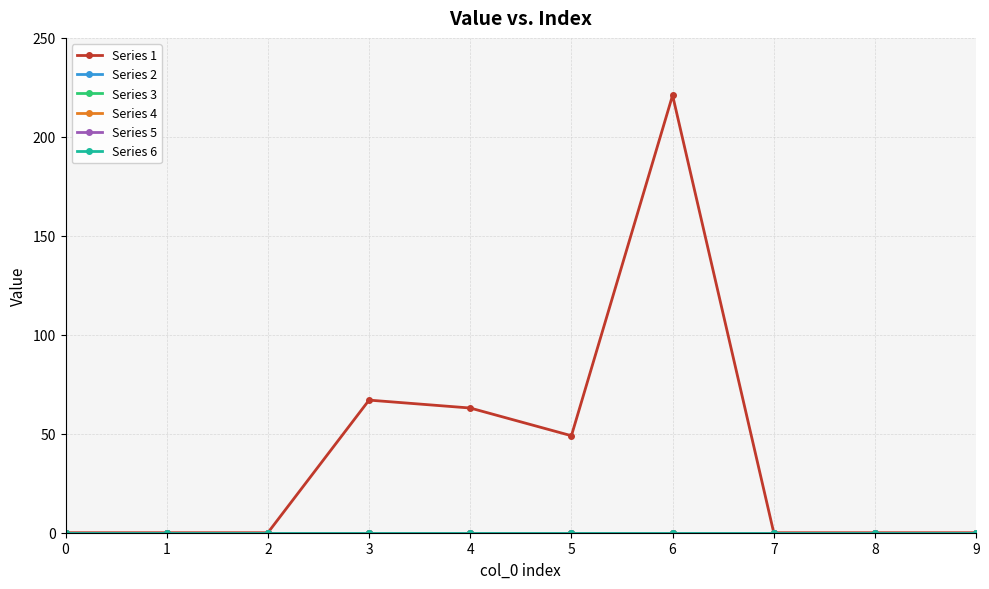

Is this an area chart (filled region under the line)?

No